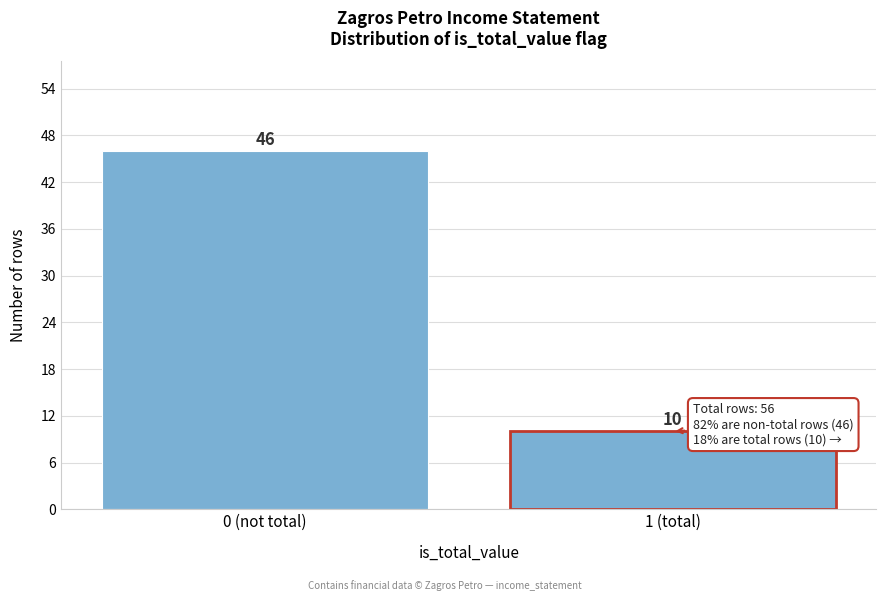

Reading left to right, transcribe all the data shown in this chart.

46	10